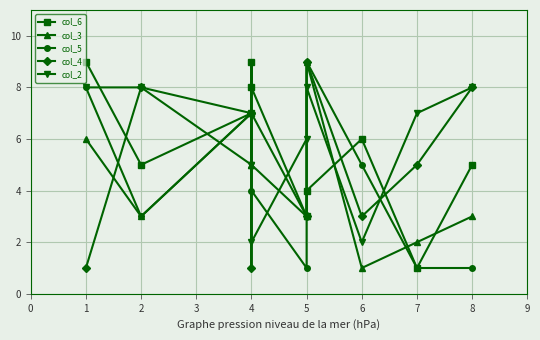

Reading left to right, transcribe all the data shown in this chart.

col_6: 9	5	7	9	8	3	4	6	1	5
col_3: 6	3	7	5	5	3	9	1	2	3
col_5: 8	3	7	9	4	1	9	5	1	1
col_4: 1	8	7	1	7	3	9	3	5	8
col_2: 8	8	5	5	2	6	8	2	7	8